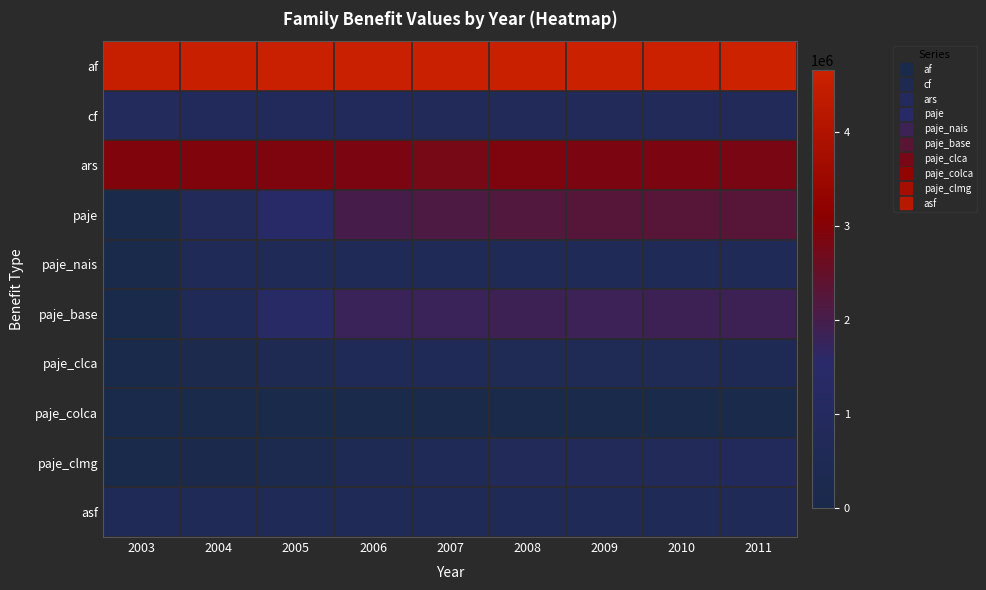

Rank the series at 2004 from lowest to highest value.

paje_colca, paje_clmg, paje_clca, asf, paje_nais, paje_base, paje, cf, ars, af